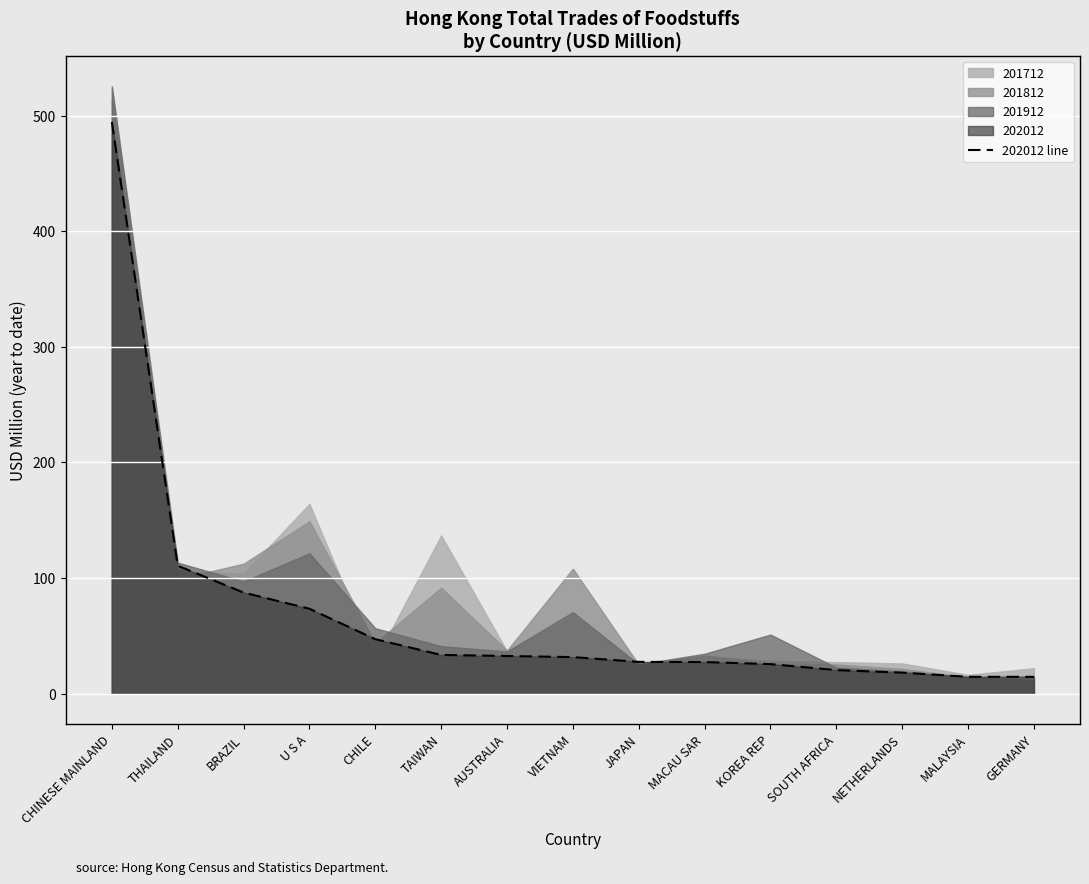

What is the change in value from VIETNAM to SOUTH AFRICA?

-11.2